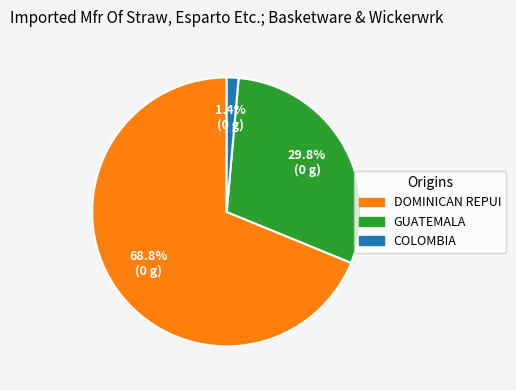

To the nearest percent, what is the difference between the largest and smallest slice percentages?

67%